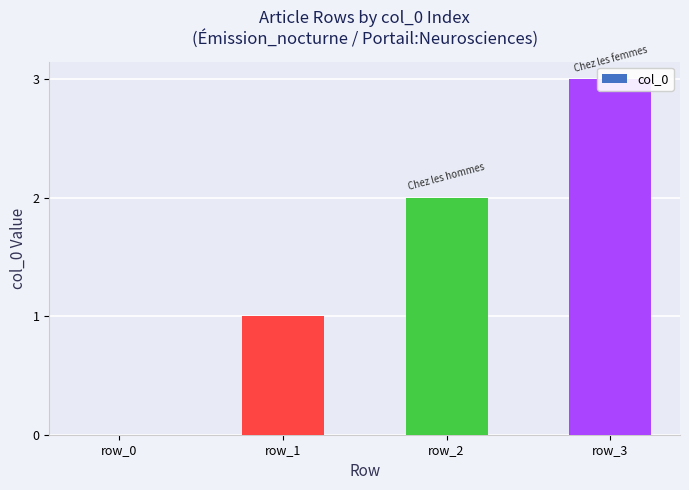

What is the change in value from row_0 to row_2?

+2